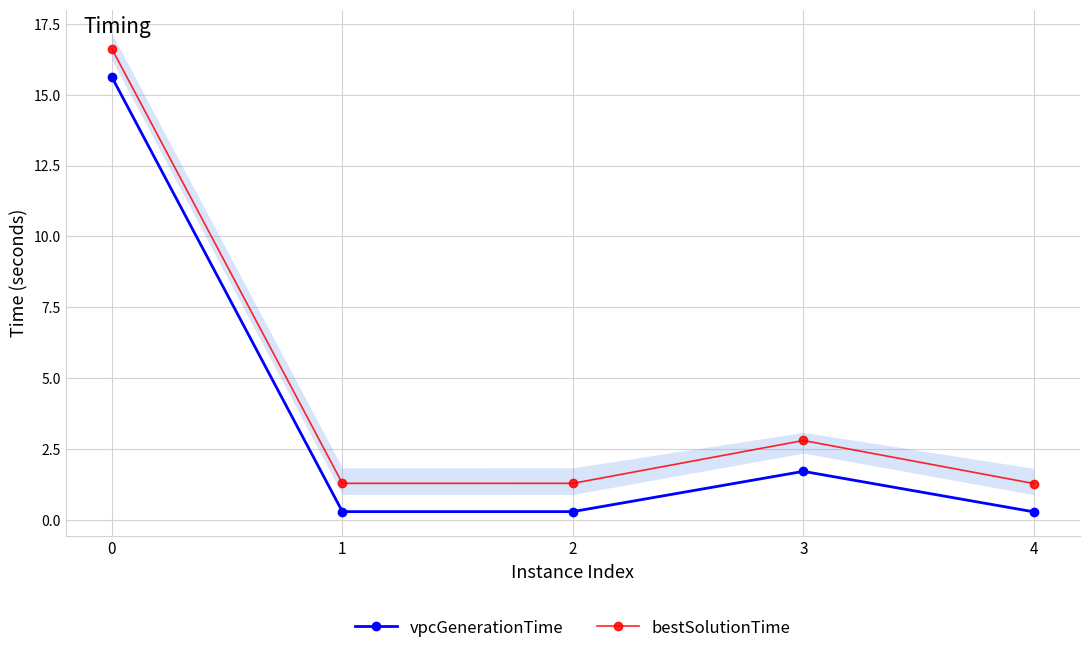

Count the number of categories in the chart.

5